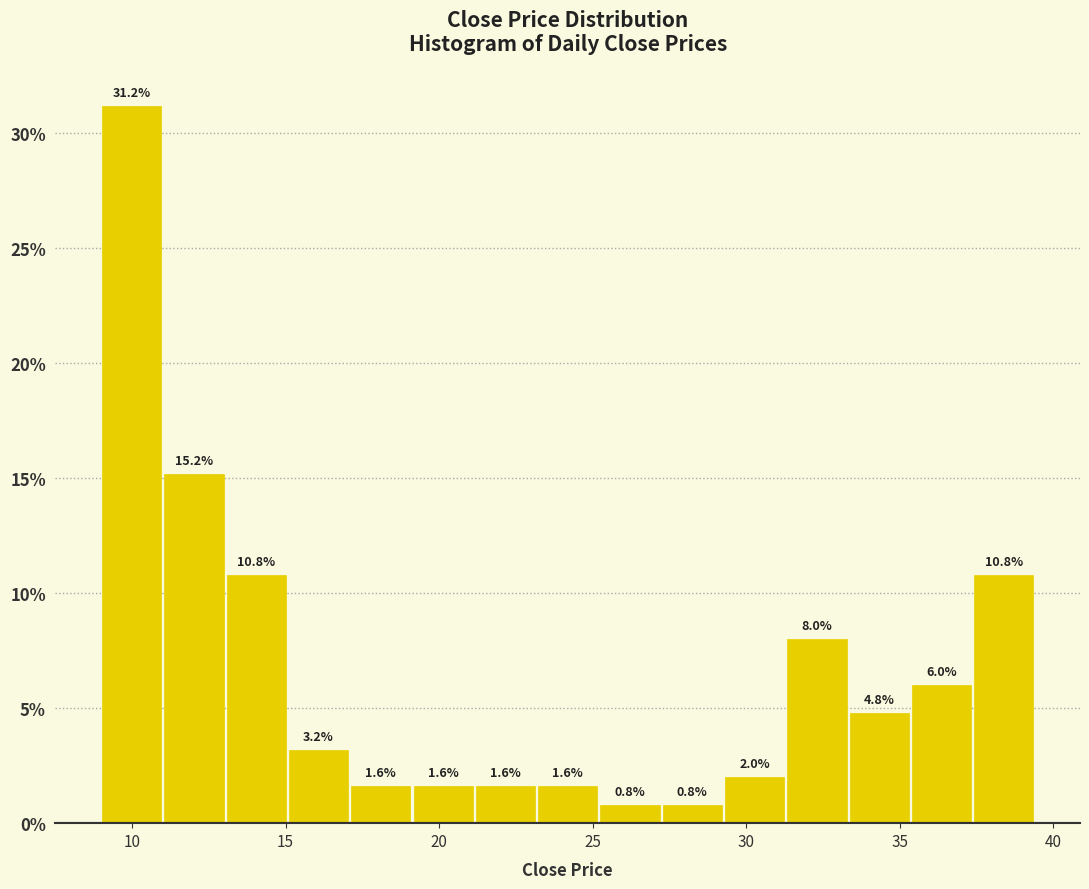

Reading left to right, transcribe this chart: for each bar, give the range it covers on the x-axis and its height. The bar edges are not printed on the chart, so give them approximately, as read against the axis.

9.0 to 11.0: 31.2
11.0 to 13.0: 15.2
13.0 to 15.0: 10.8
15.0 to 17.0: 3.2
17.0 to 19.0: 1.6
19.0 to 21.0: 1.6
21.0 to 23.0: 1.6
23.0 to 25.0: 1.6
25.0 to 27.0: 0.8
27.0 to 29.5: 0.8
29.5 to 31.5: 2.0
31.5 to 33.5: 8.0
33.5 to 35.5: 4.8
35.5 to 37.5: 6.0
37.5 to 39.5: 10.8